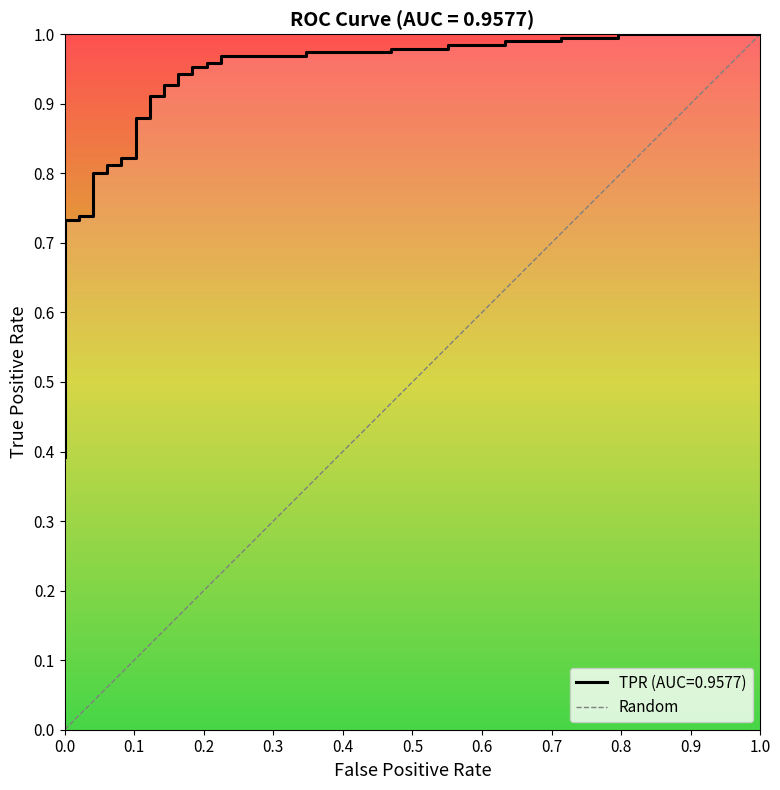

Which has a higher value, 0.0 or 1.0?

1.0